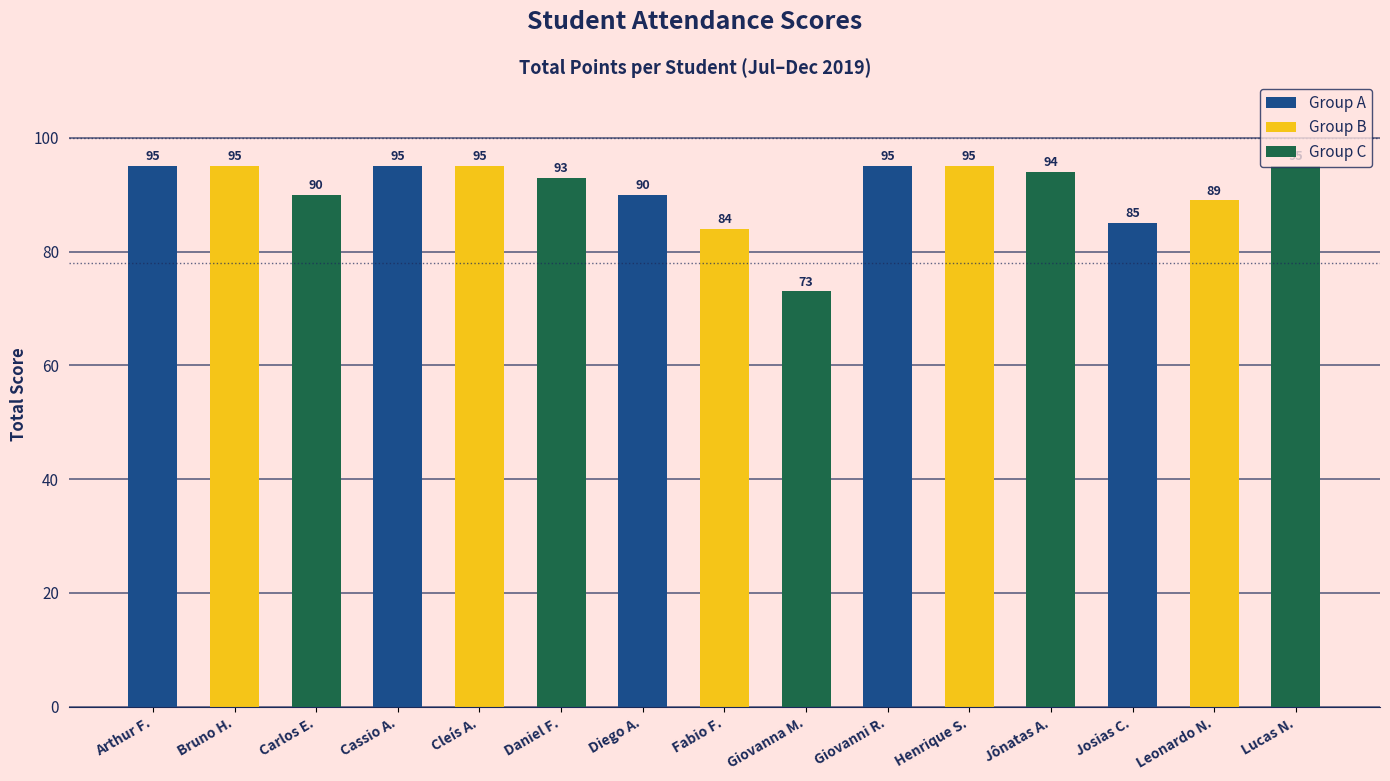

At which category does the chart reach its minimum across all series?

Giovanna M.